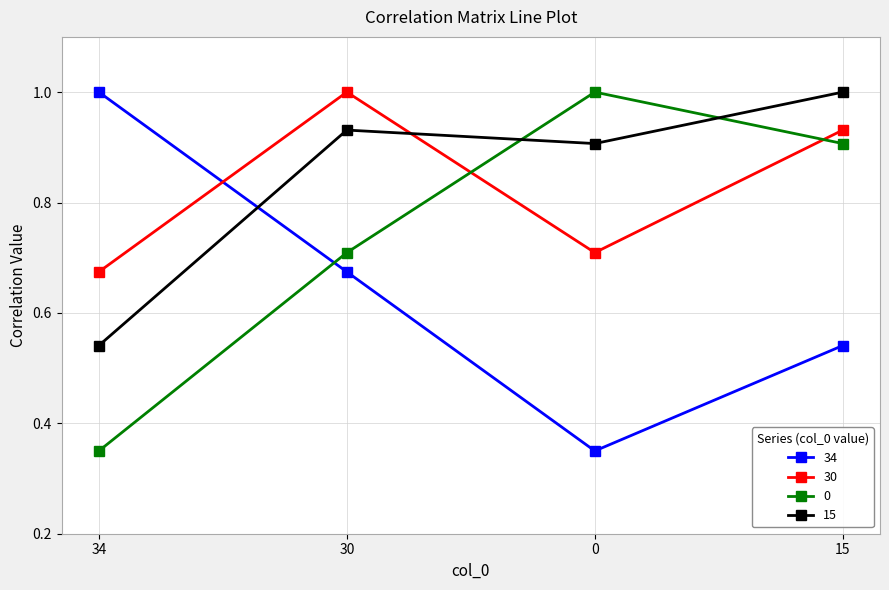

Between 0 and 15, which series saw the biggest shift?

30